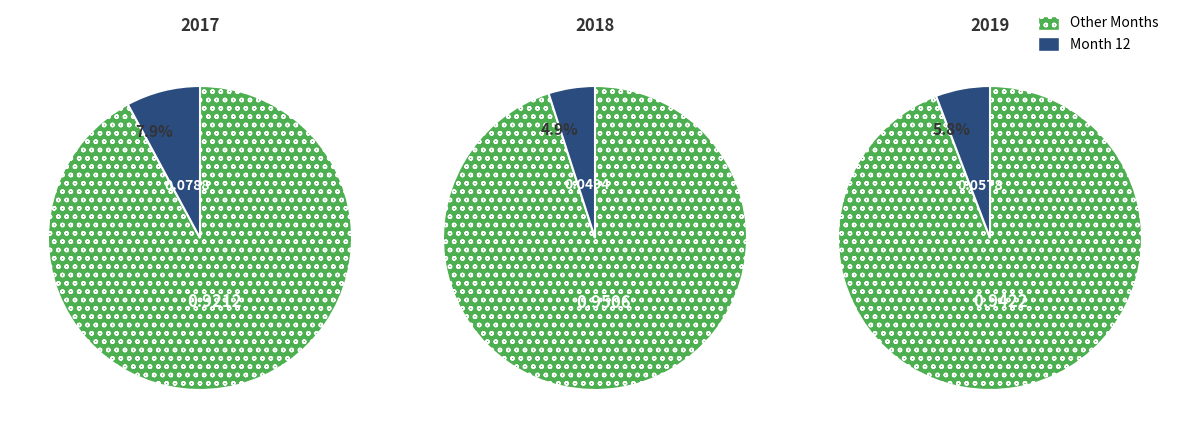

Do 0 and 2 together represent more than half of the pie?

Yes